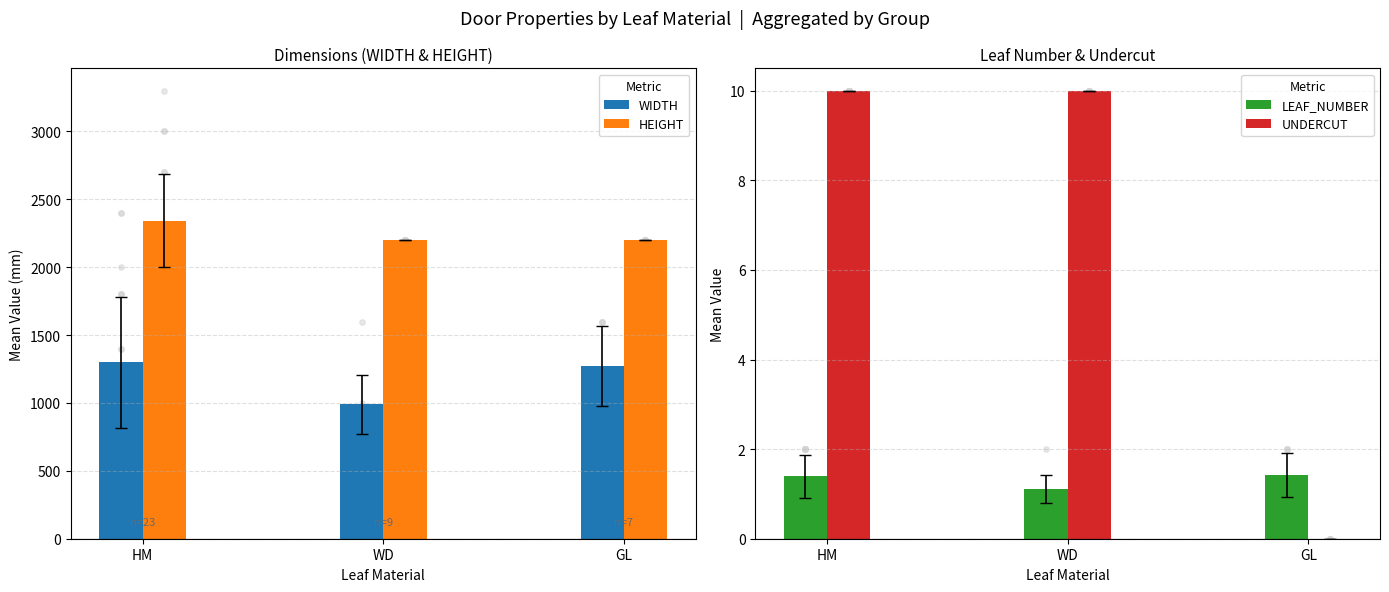

Which series reaches the minimum Y coordinate?

UNDERCUT